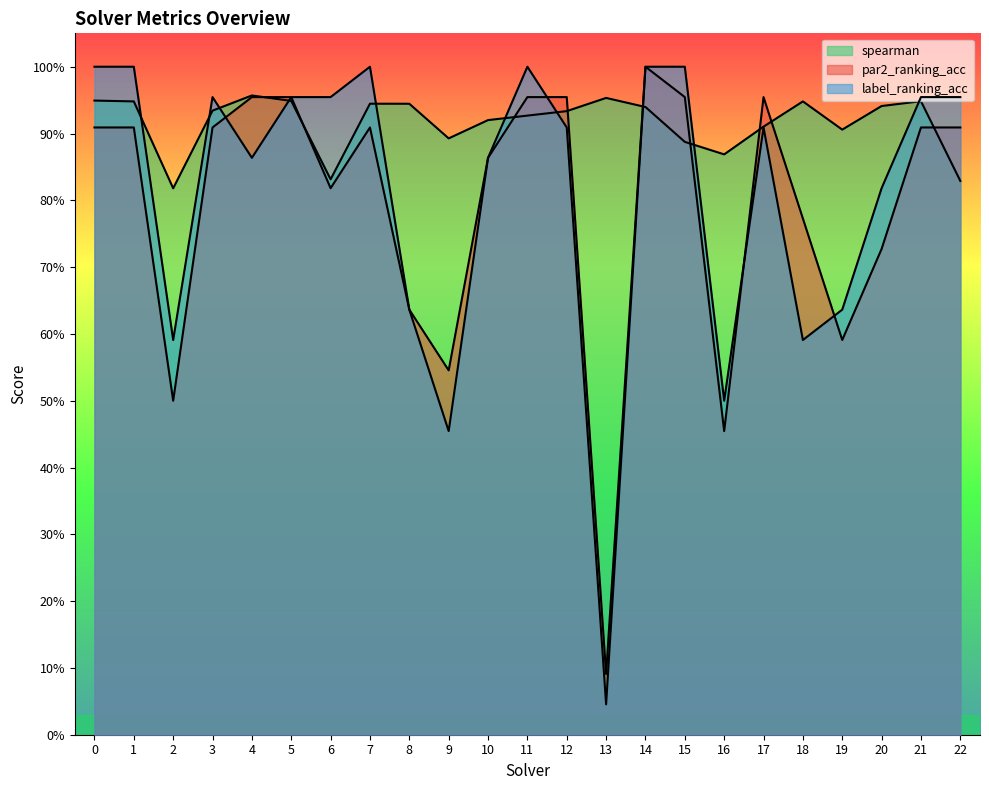

Which has a higher value, 19 or 4?

4